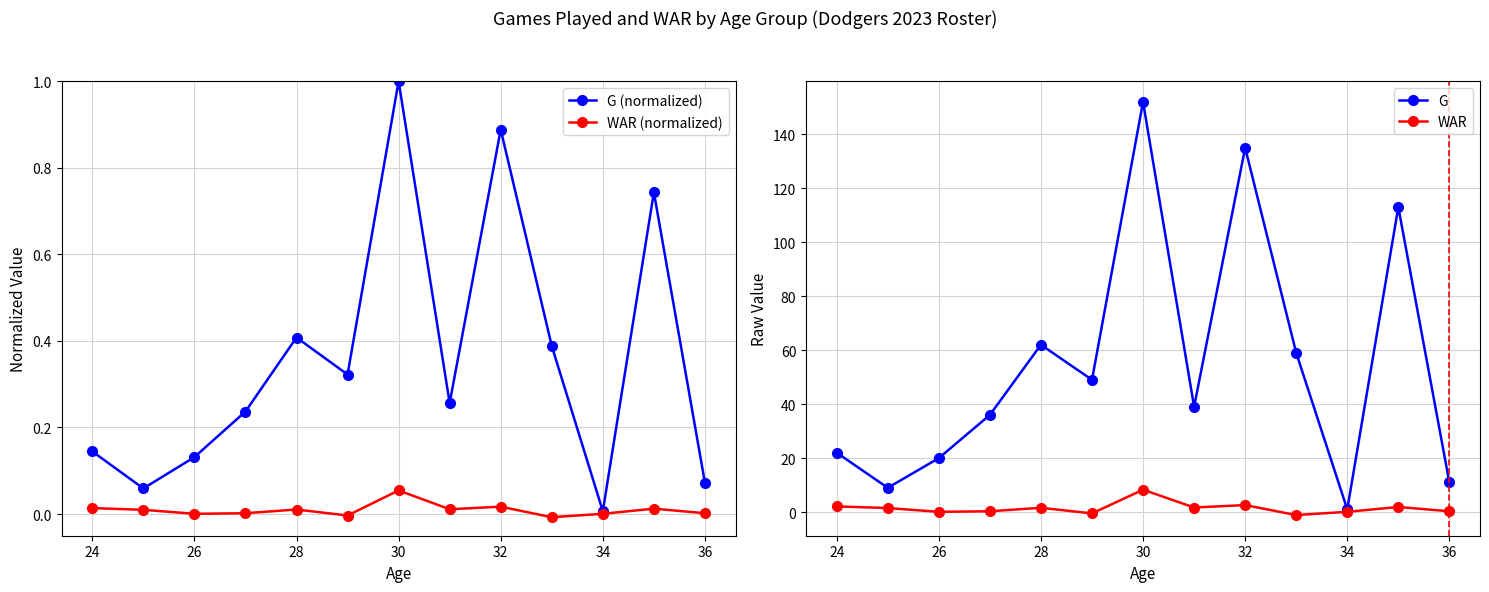

True or false: G (normalized) has more than 0 interior local peaks.

True